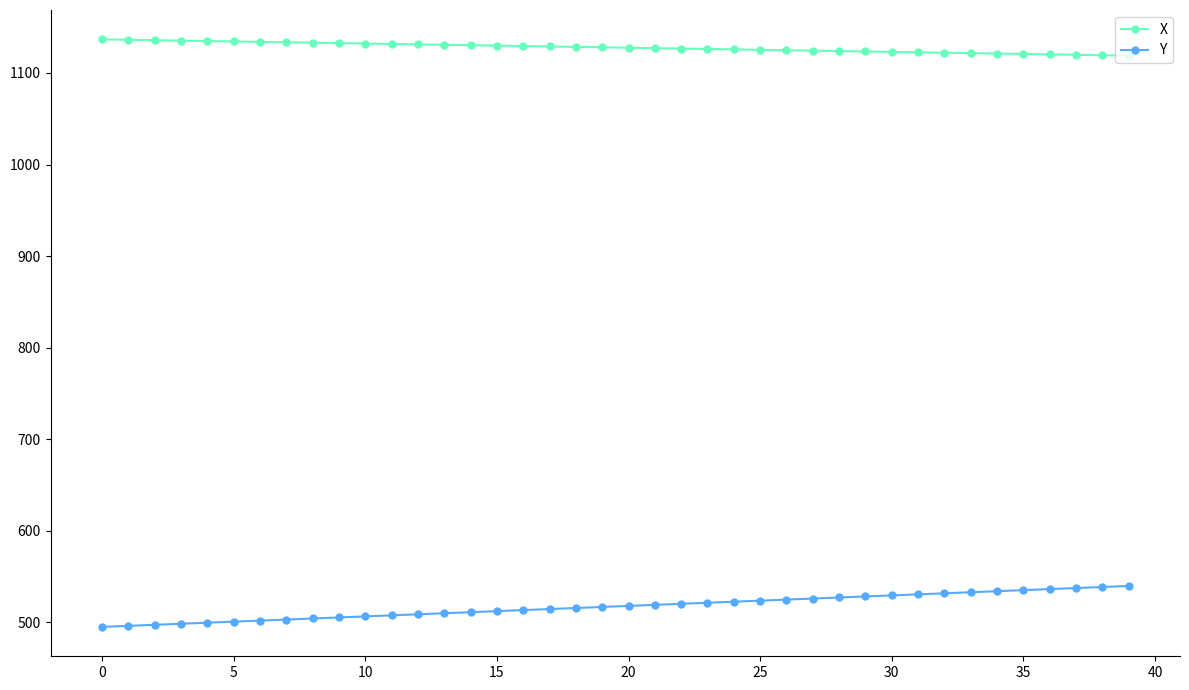

What is the minimum value shown in the chart?

495.1